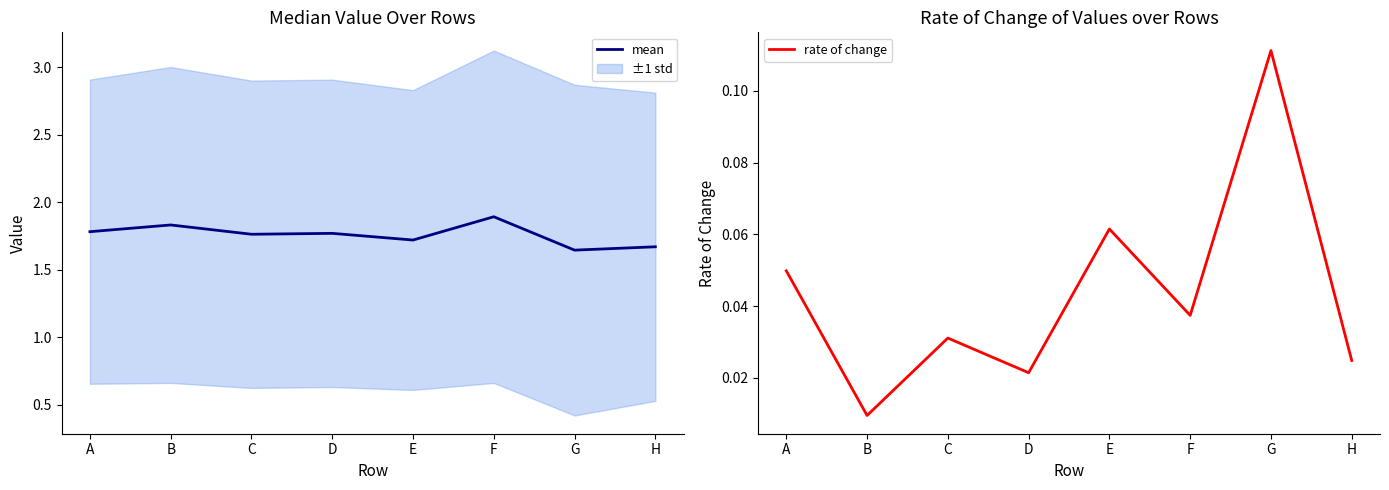

True or false: rate of change and mean intersect in this chart.

False